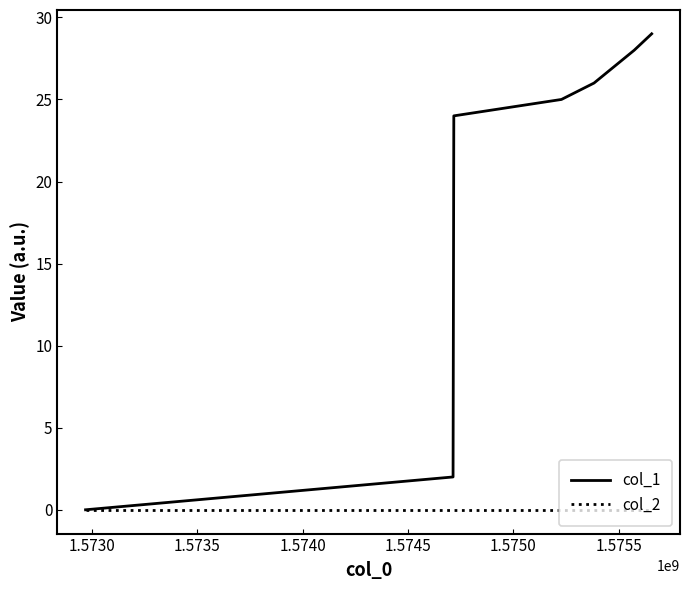

What is the maximum value shown in the chart?

29